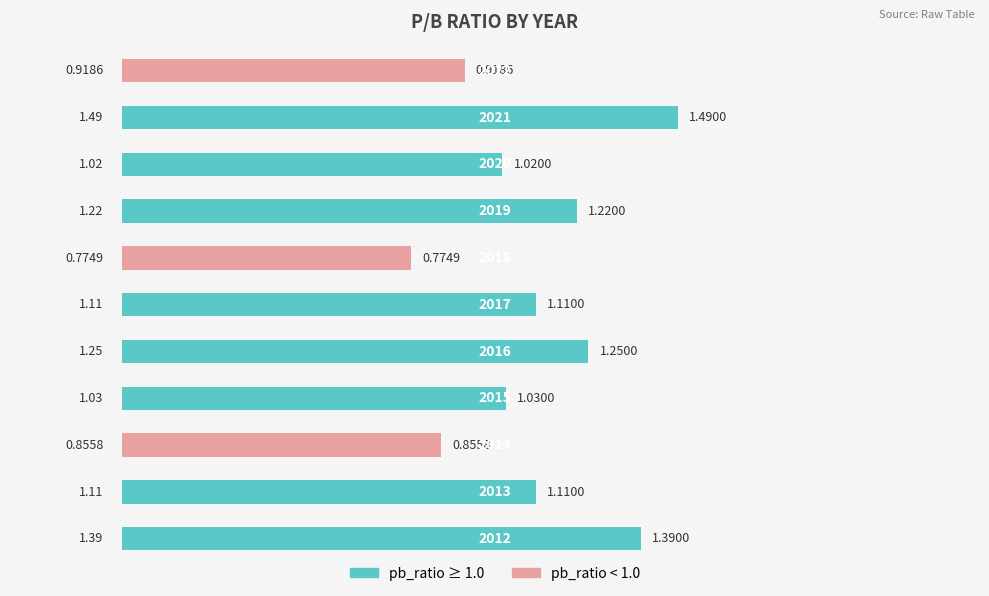

What is the sum of all values?

12.2